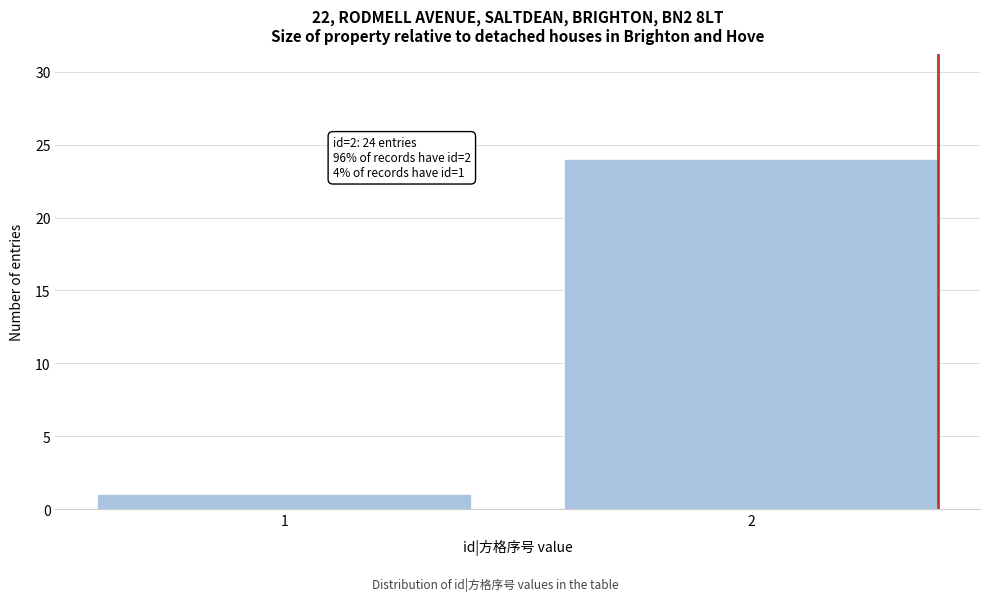

Reading left to right, transcribe all the data shown in this chart.

1=1	2=24